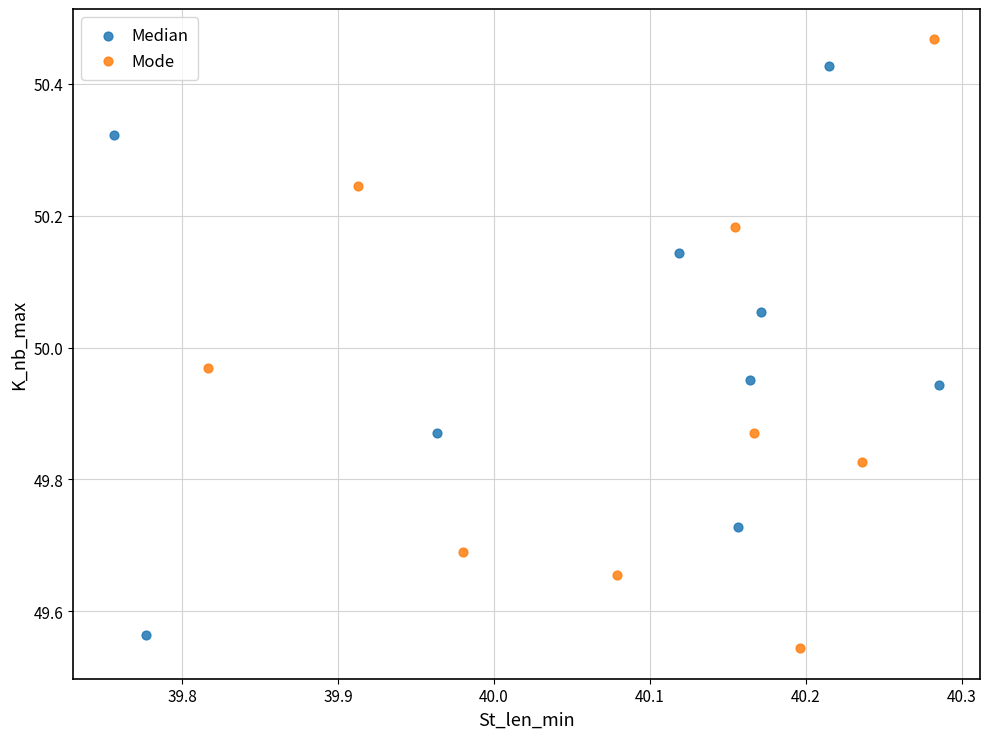

Which series contains the highest Y value?

Mode